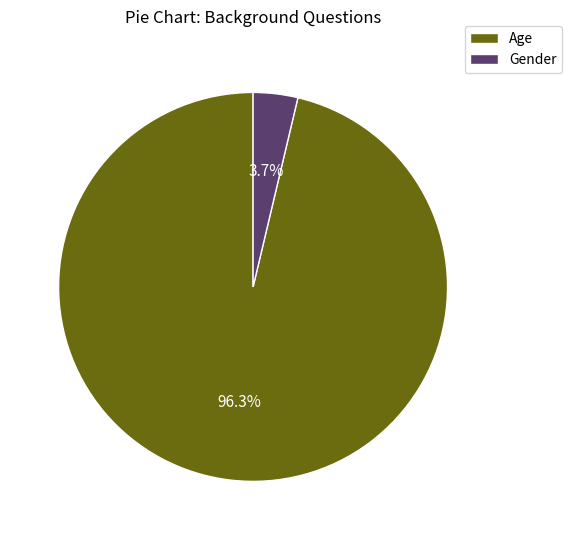

Is it true that Age is 96% of the pie?

True